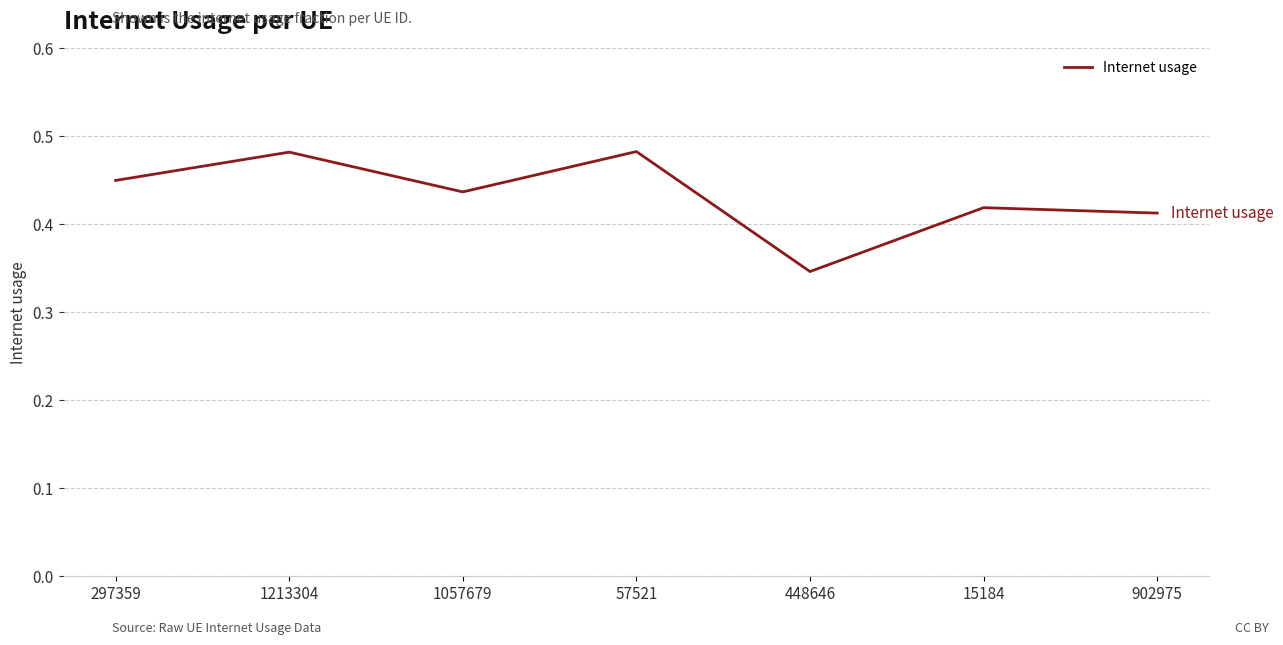

What is the change in value from 1213304 to 902975?

-0.1